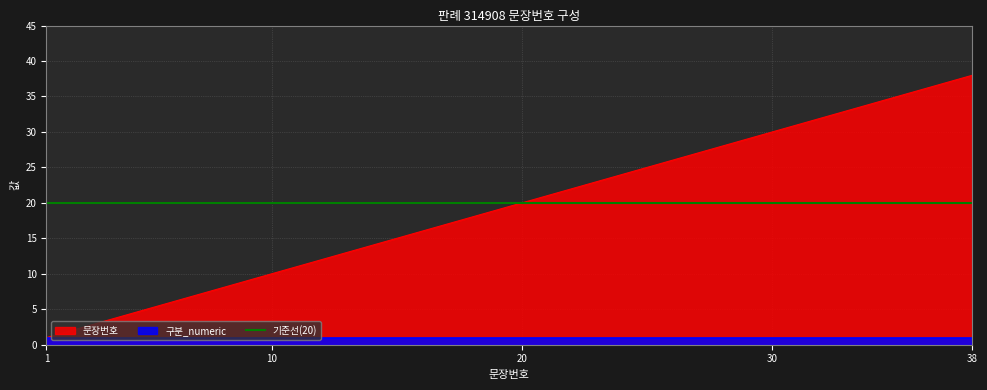

What is the value of the 31st point from the left?

31